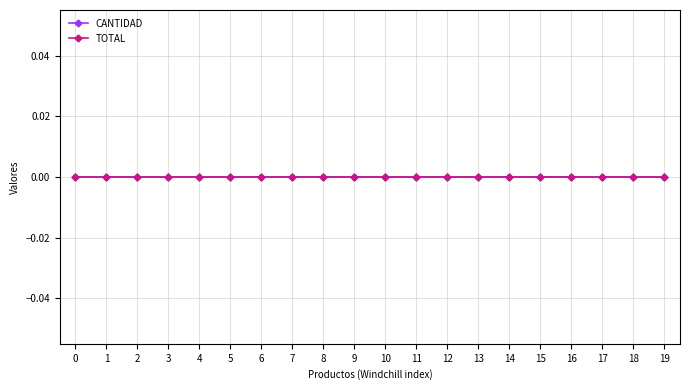

What are all the series names shown in the legend?

CANTIDAD, TOTAL